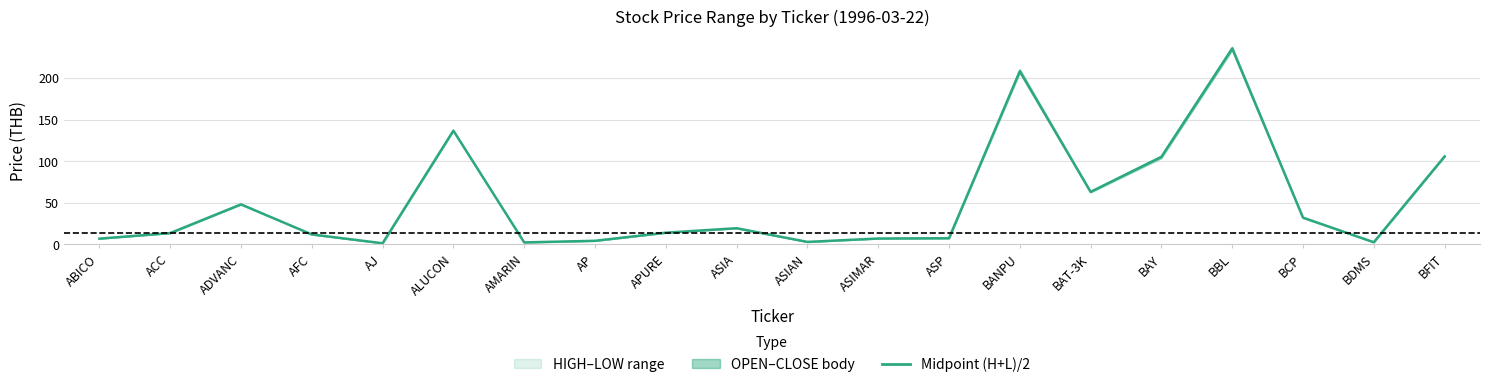

List the labels in order of value, smallest first.

AJ, AMARIN, BDMS, ASIAN, AP, ABICO, ASIMAR, ASP, AFC, ACC, APURE, ASIA, BCP, ADVANC, BAT-3K, BAY, BFIT, ALUCON, BANPU, BBL